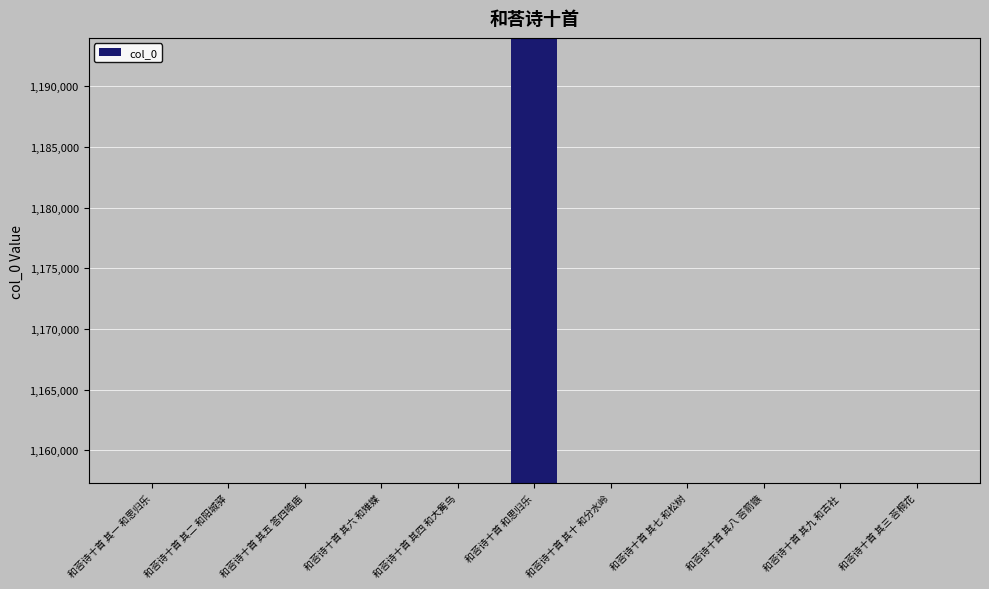

What is the maximum value shown in the chart?

1193926